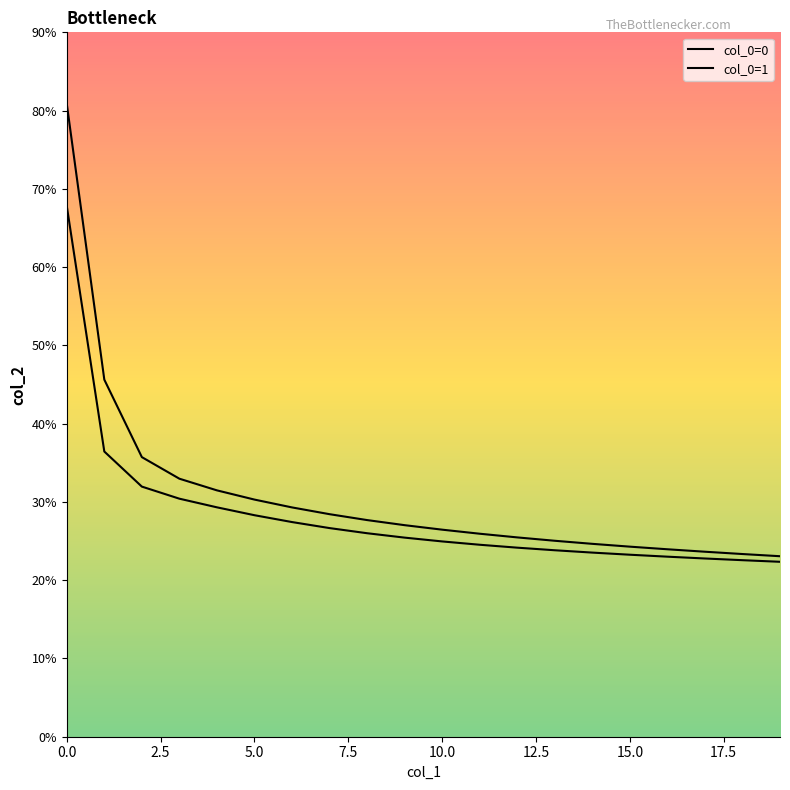

Which series has the largest total across all categories?

col_0=1